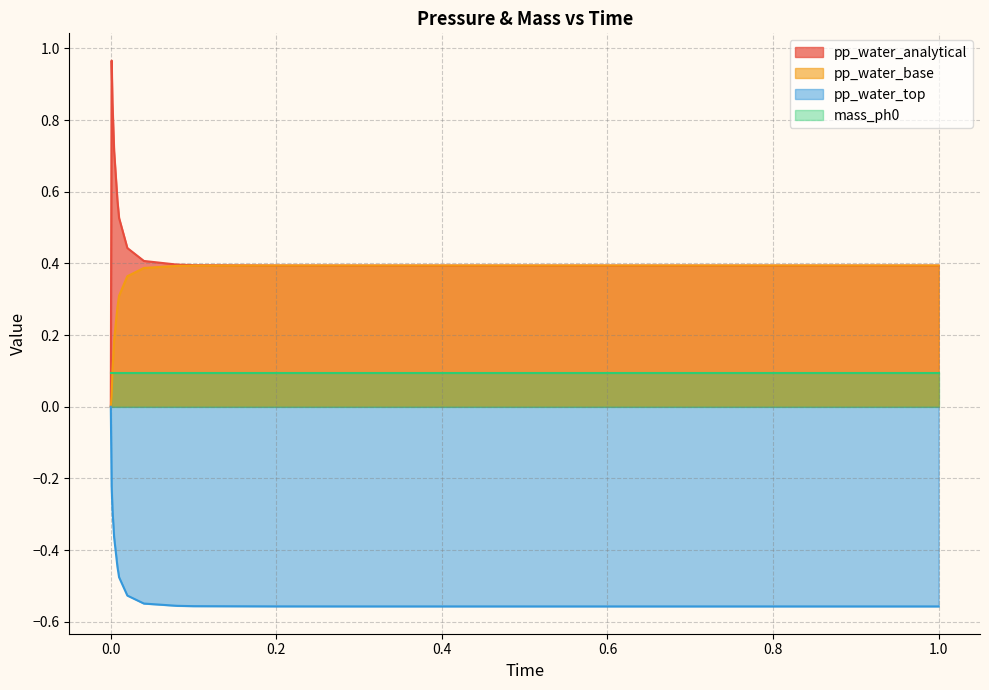

At how many categories does at least one series exceed 0?

19